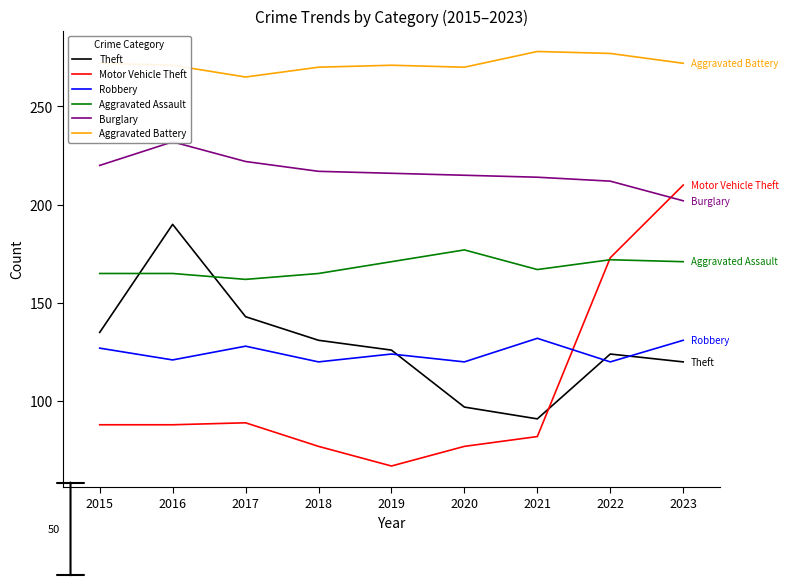

List the series in order of their peak value, lowest first.

Robbery, Aggravated Assault, Theft, Motor Vehicle Theft, Burglary, Aggravated Battery